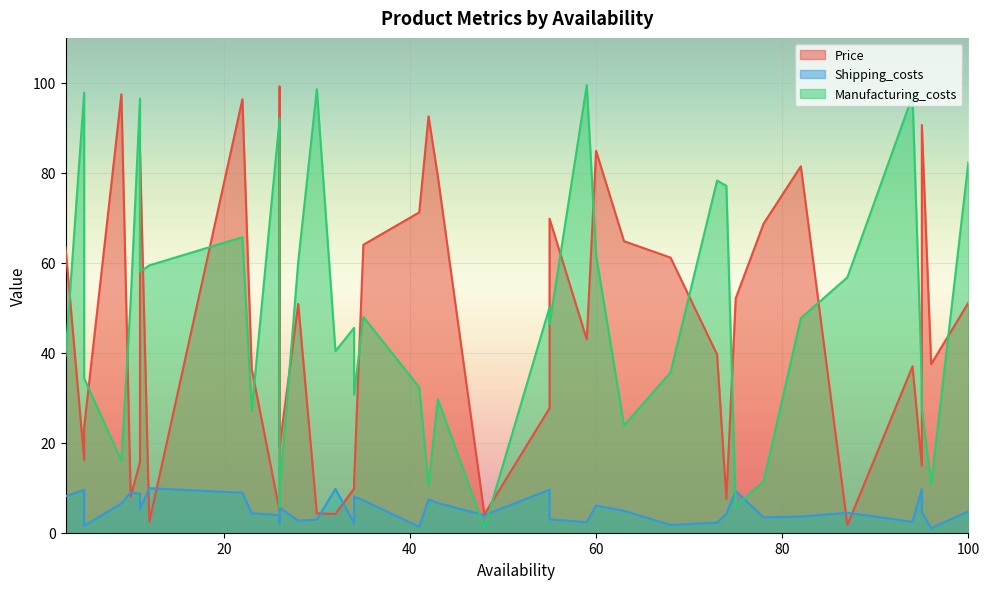

Which series changed the most between 22 and 28?

Price